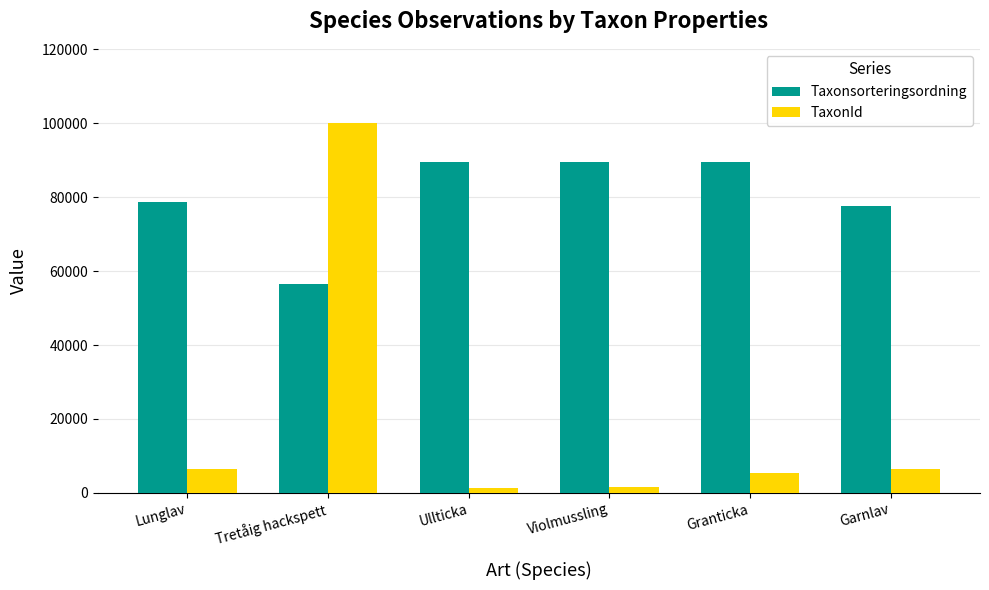

Are the bars horizontal?

No